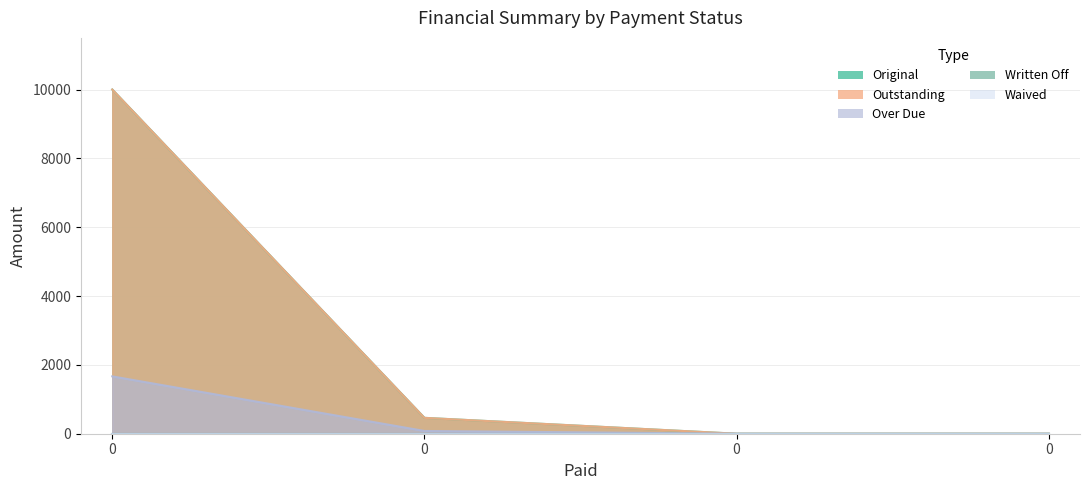

Does the chart display data point markers on the line(s)?

No